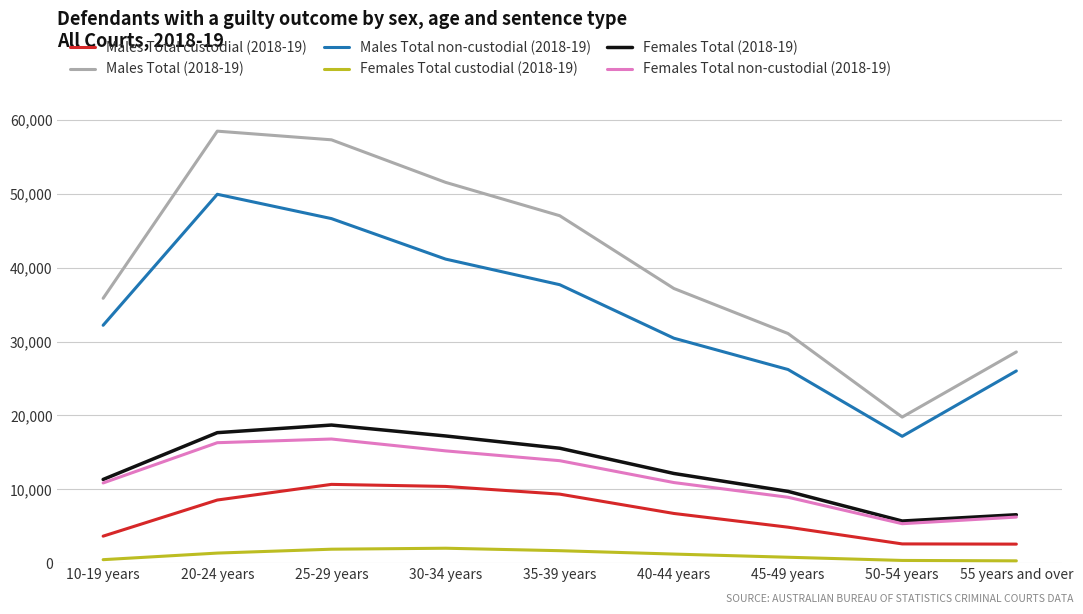

What is the greatest value displayed?

58518